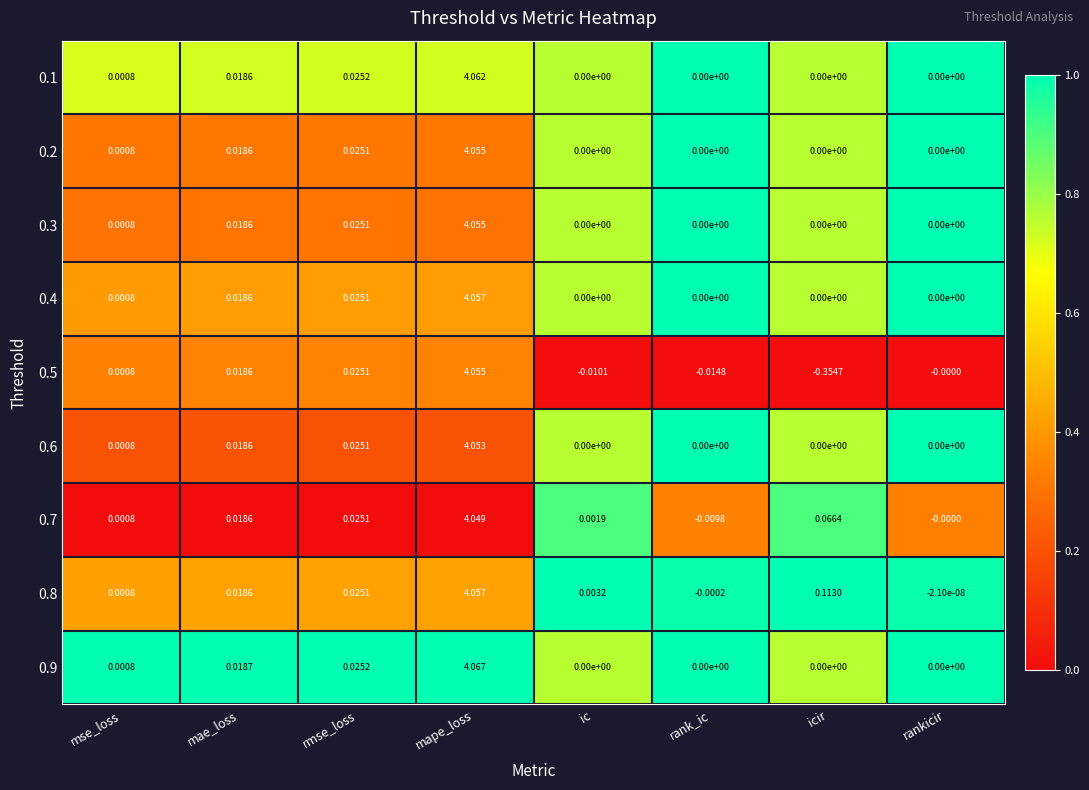

List the labels in order of 0.8 value, smallest first.

rank_ic, rankicir, mse_loss, ic, mae_loss, rmse_loss, icir, mape_loss